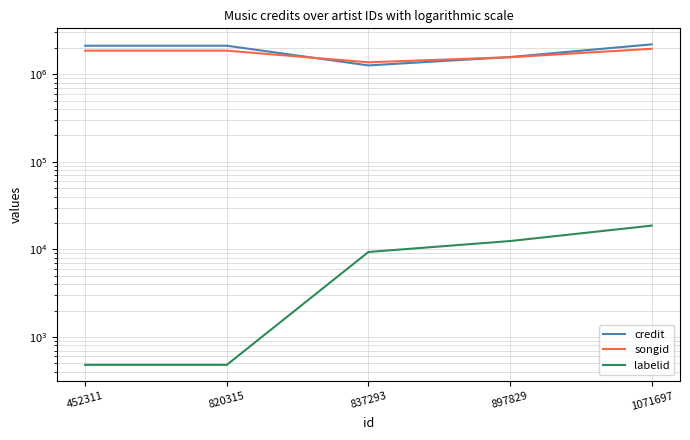

Between 820315 and 452311, which is larger?

820315